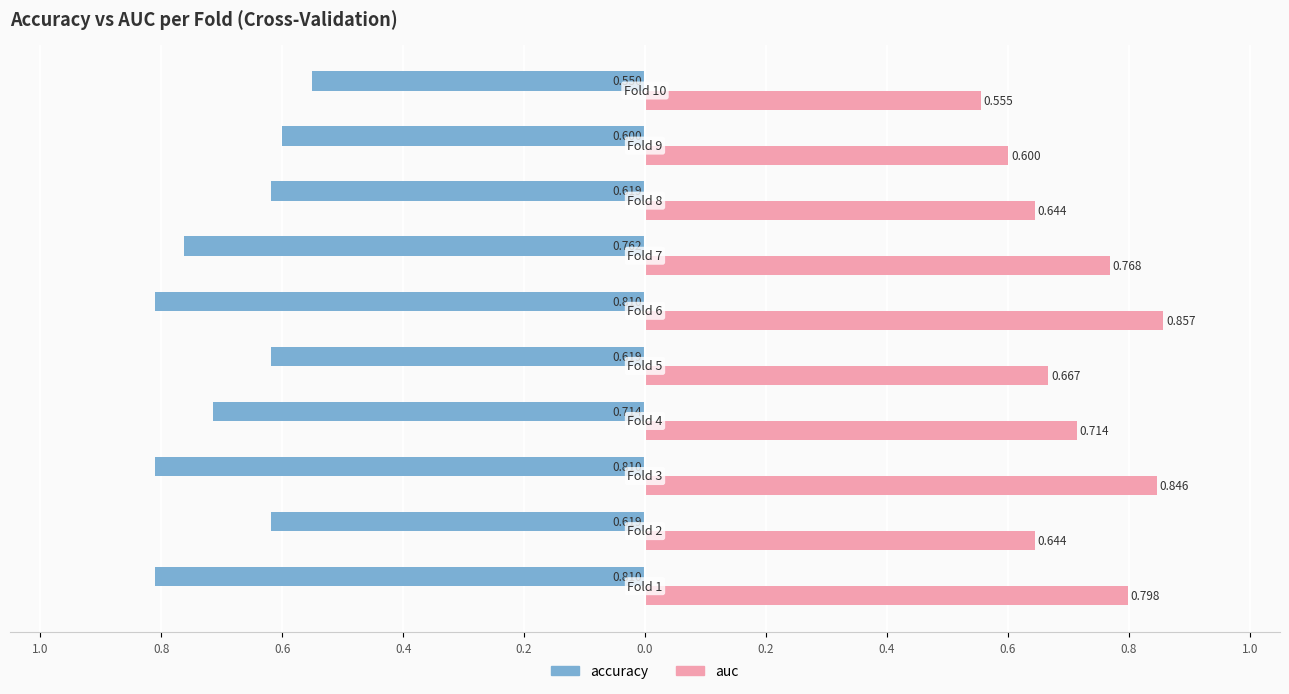

What are all the series names shown in the legend?

accuracy, auc